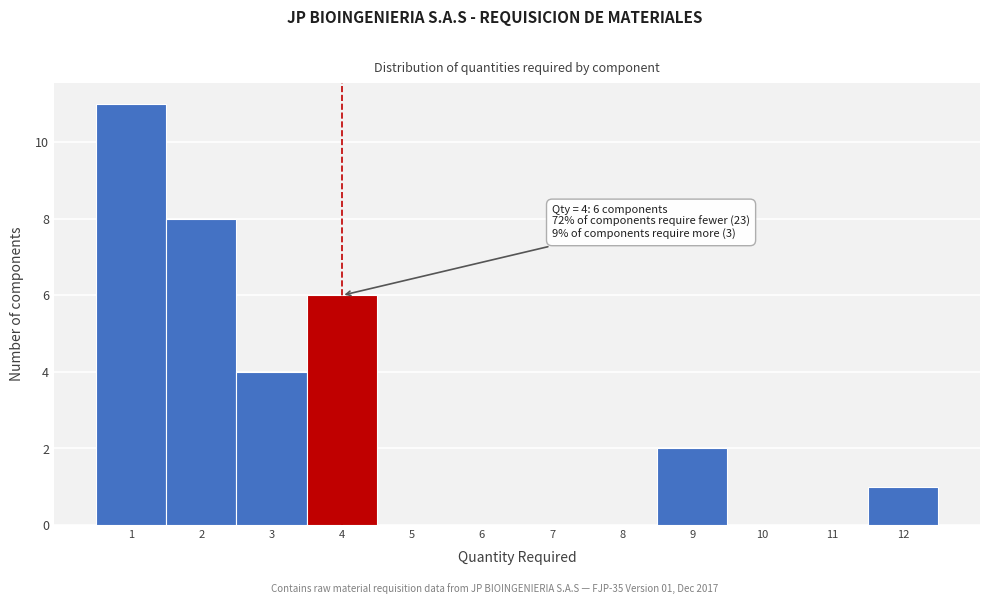

Which range on the x-axis has the tallest bar?

0.5 to 1.5